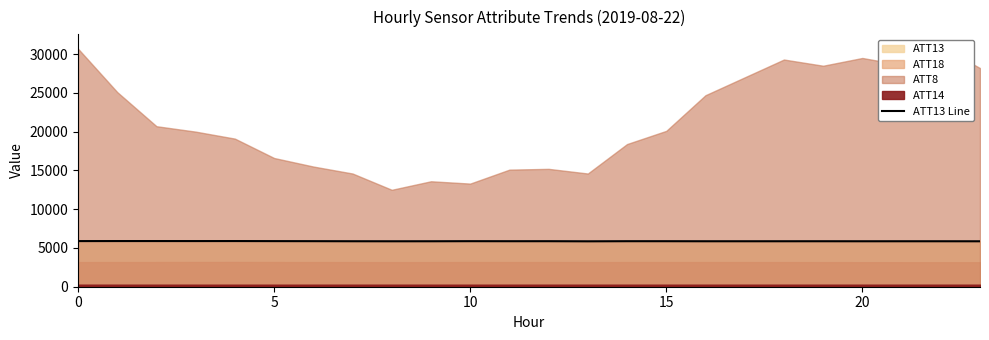

Approximately how many times larger is the value at 10 compared to 22?

1.0